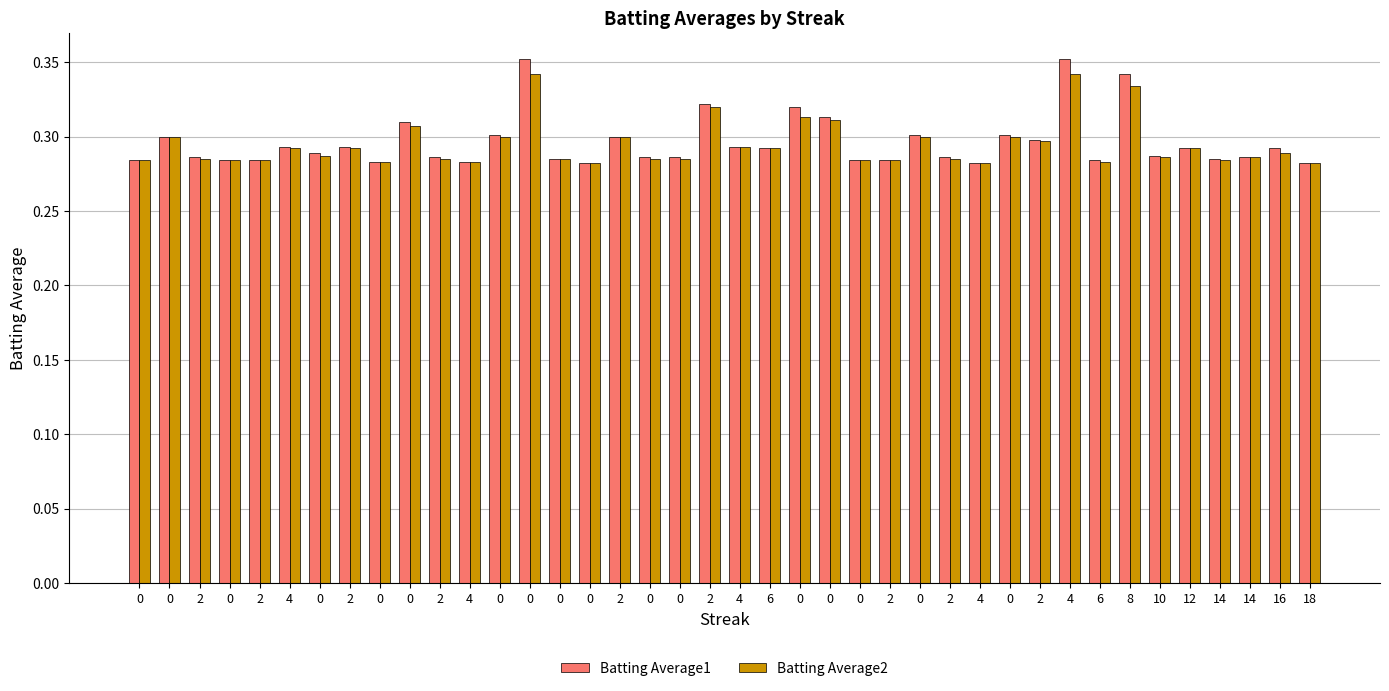

Is the value of Batting Average1 at 2 greater than the value of Batting Average2 at 0?

Yes